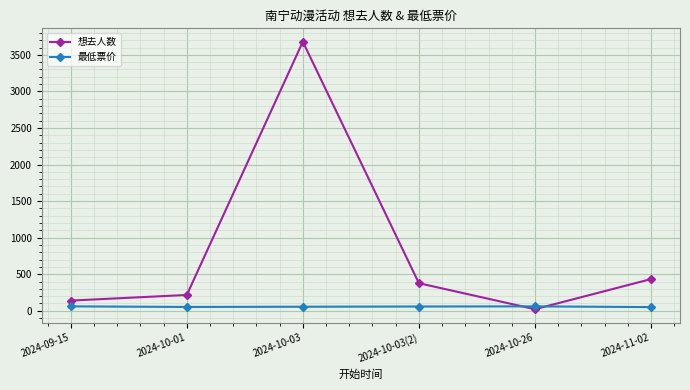

What is the label of the 5th point from the right?

2024-10-01